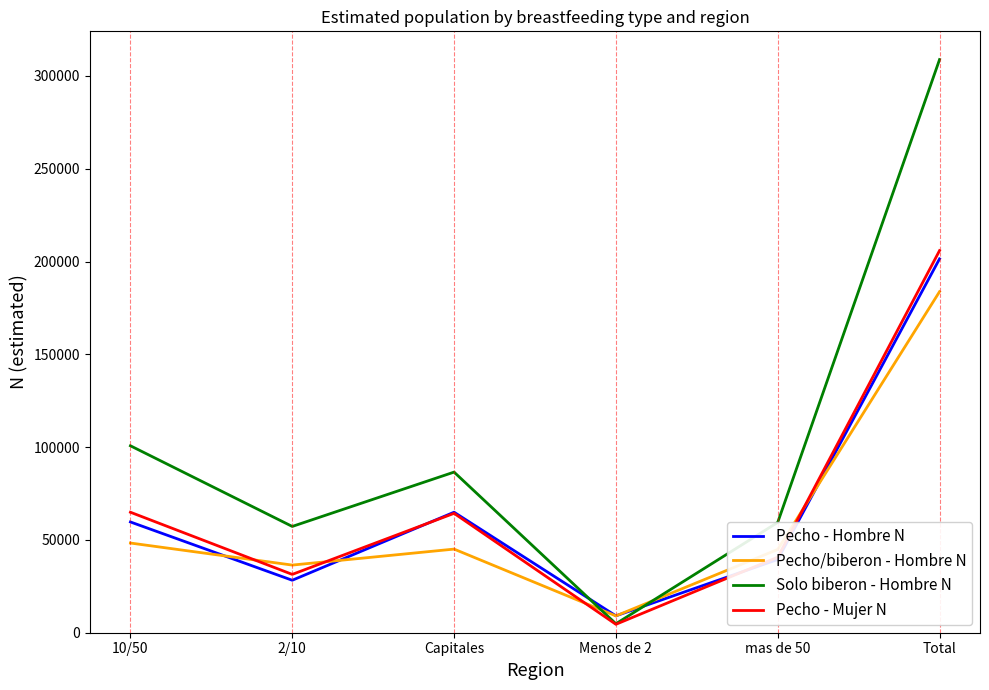

Which series has the largest total across all categories?

Solo biberon - Hombre N